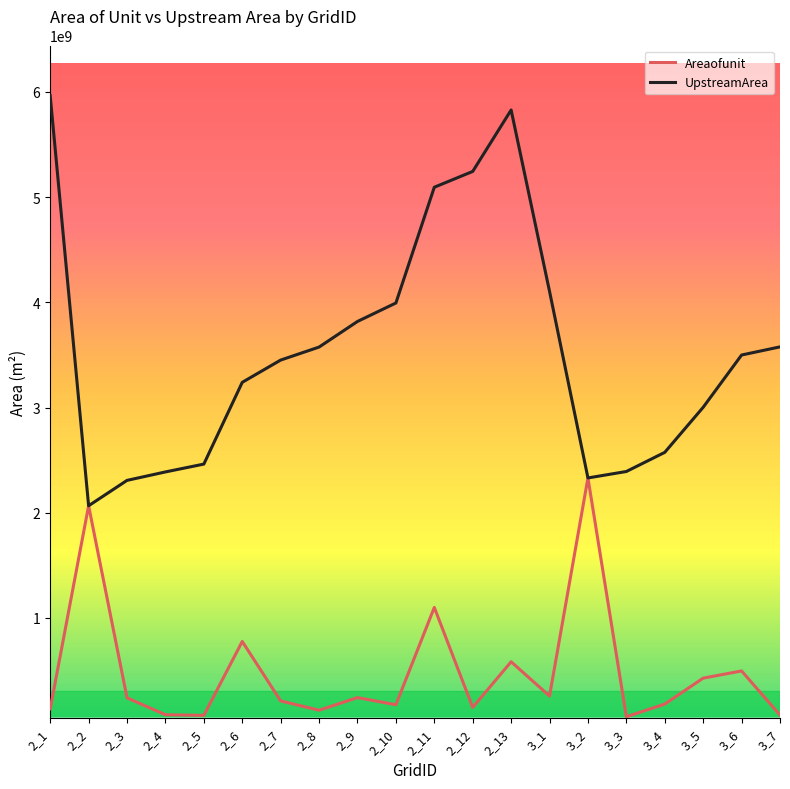

What is the total value across all series at 2_10?

4168825956.1